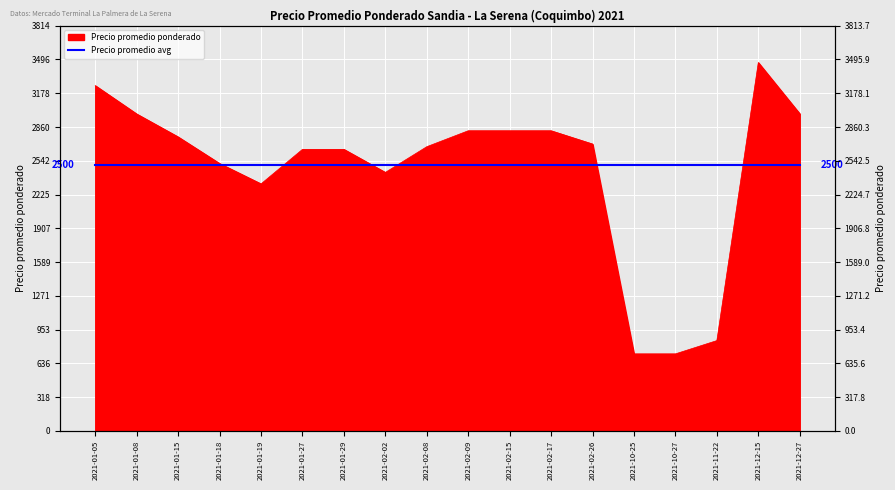

Which category has the highest value across all series?

2021-12-15